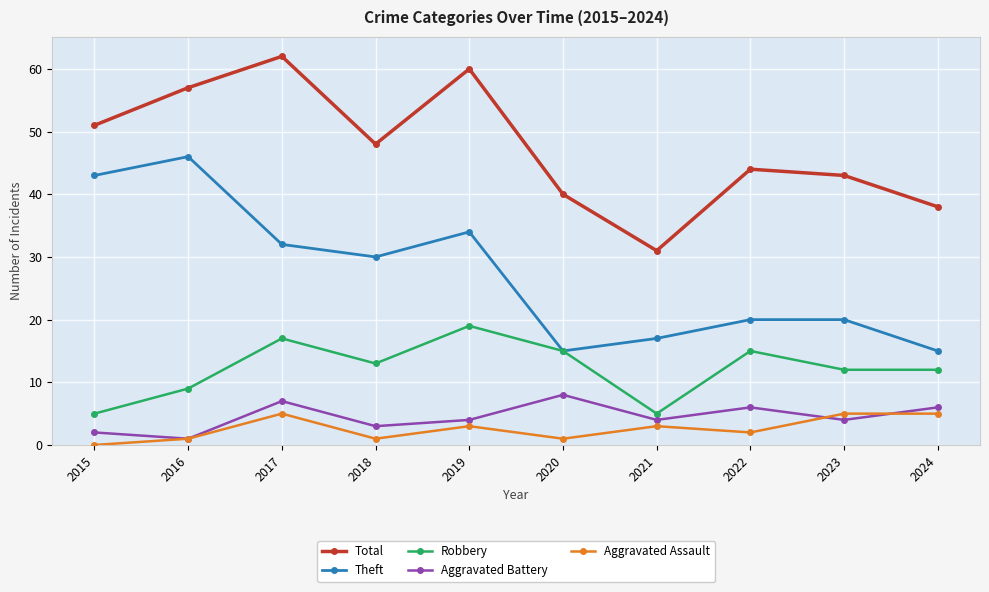

What is the spread (max minus min) of values at 2015?

51